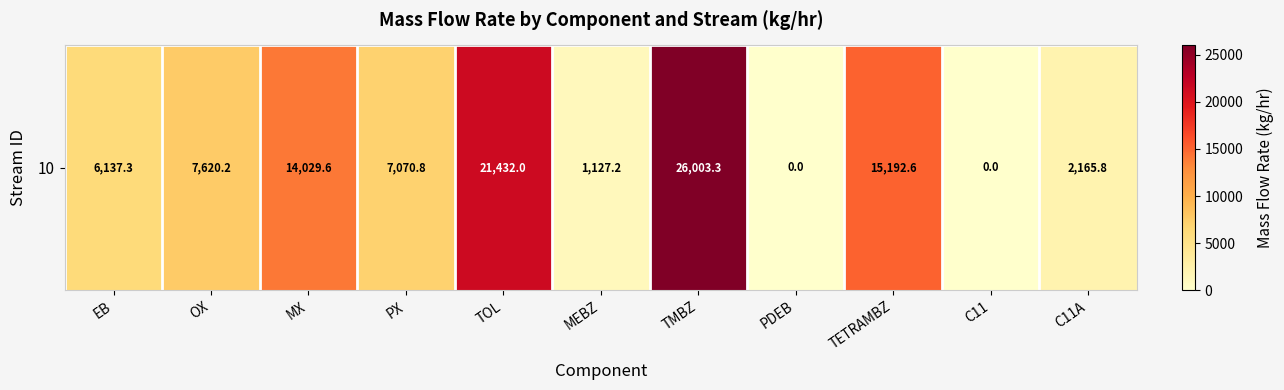

How many positive values are there?

9